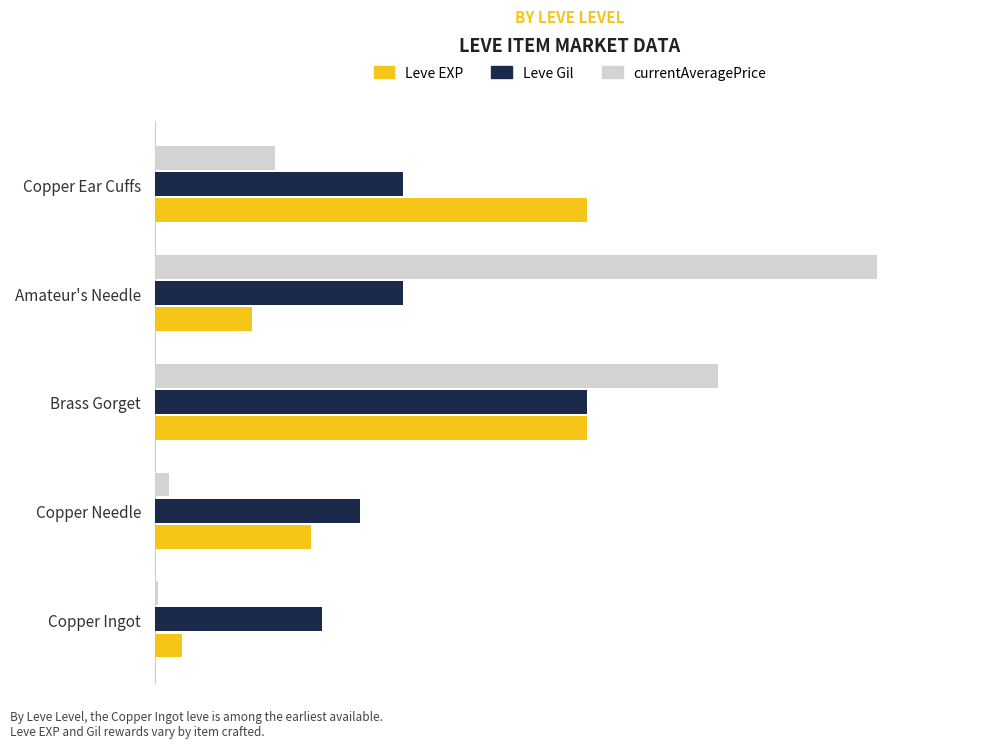

Reading left to right, extract all data points from this chart.

Leve EXP: 630.0	3600.0	9990.0	2230.0	9990.0
Leve Gil: 3852.8	4739.3	9990.0	5728.1	5728.1
currentAveragePrice: 73.0	328.0	13001.0	16672.0	2761.0